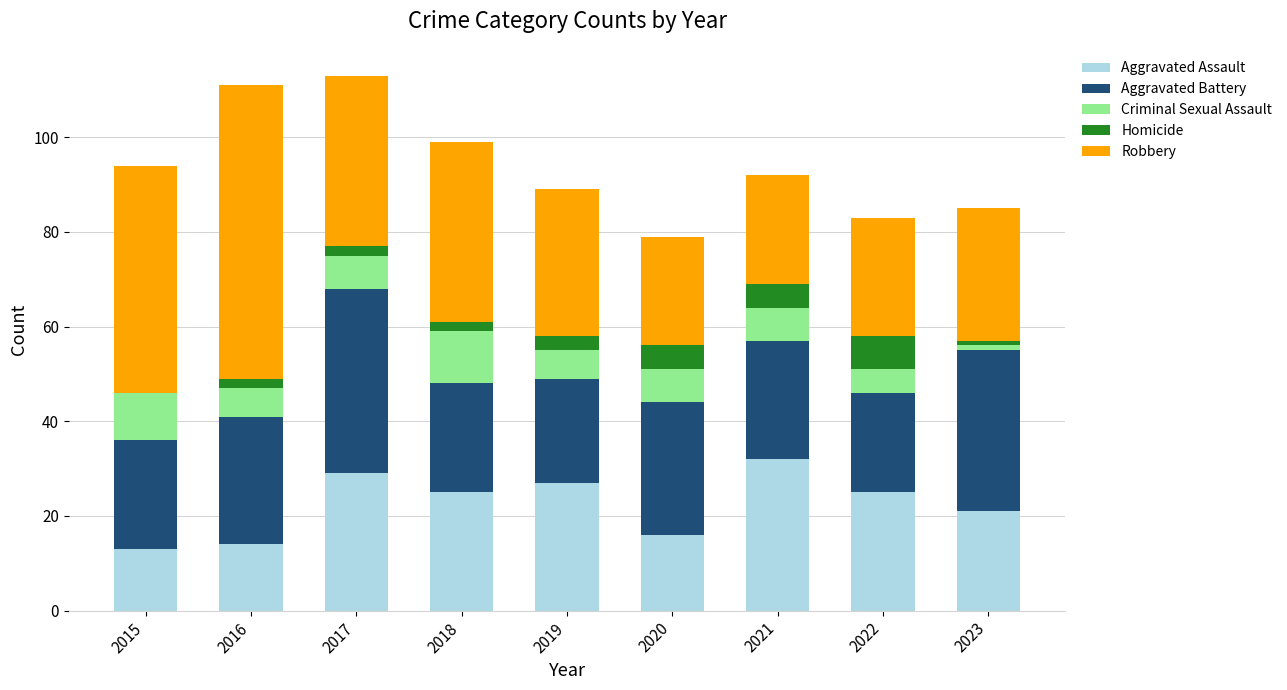

What is the total value across all series at 2015?

94